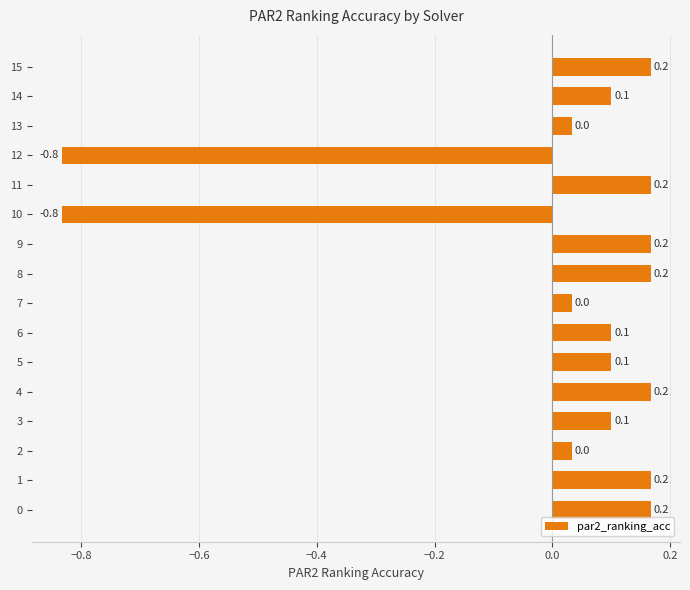

What value does the data have at 10?

-0.8